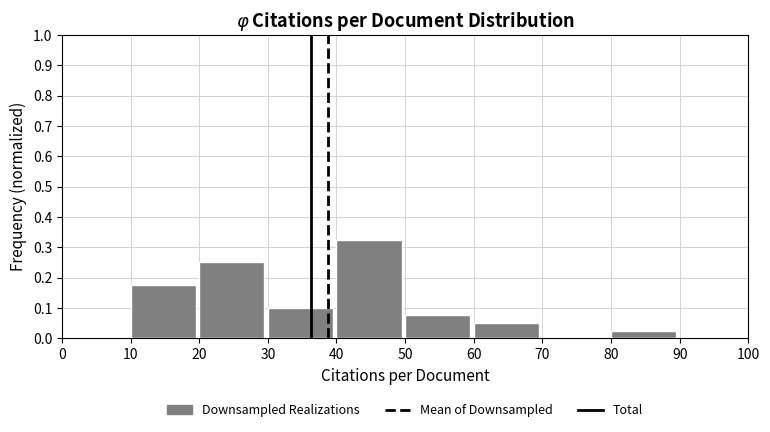

Reading left to right, list every bar in this chart as the range it spans on the x-axis followed by its height. The values are not printed on the chart, so give them approximately, as read against the axis.

0 to 10: 0
10 to 20: 0.18
20 to 30: 0.25
30 to 40: 0.10
40 to 50: 0.33
50 to 60: 0.08
60 to 70: 0.05
70 to 80: 0
80 to 90: 0.03
90 to 100: 0